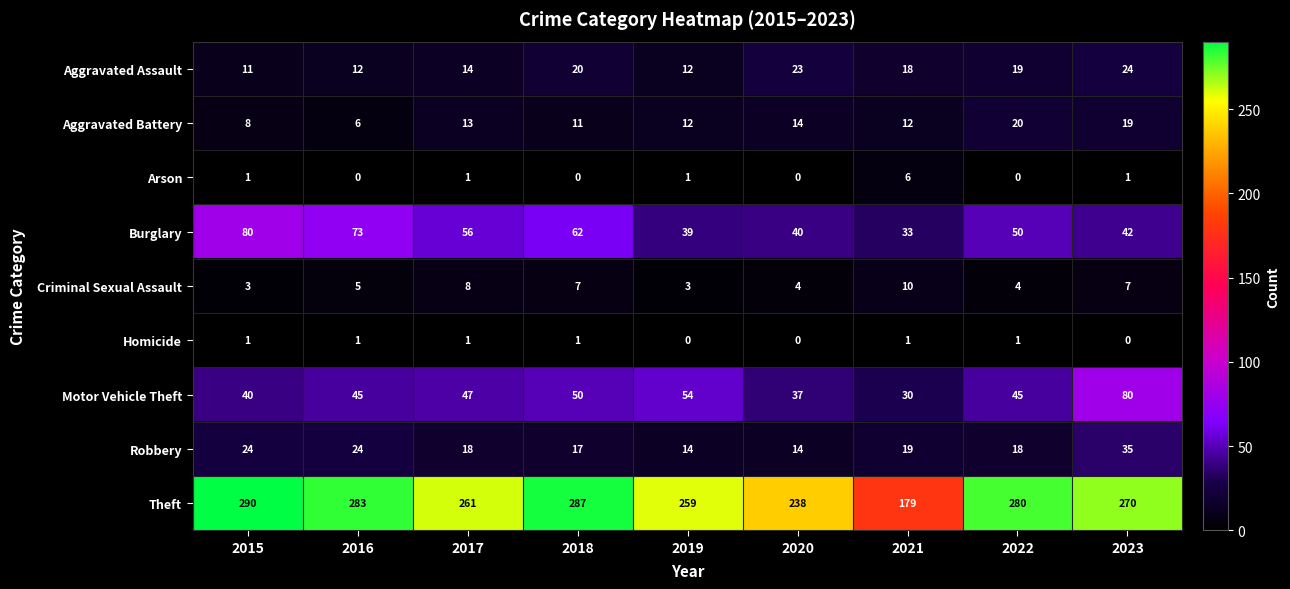

What is the maximum value for Arson?

6